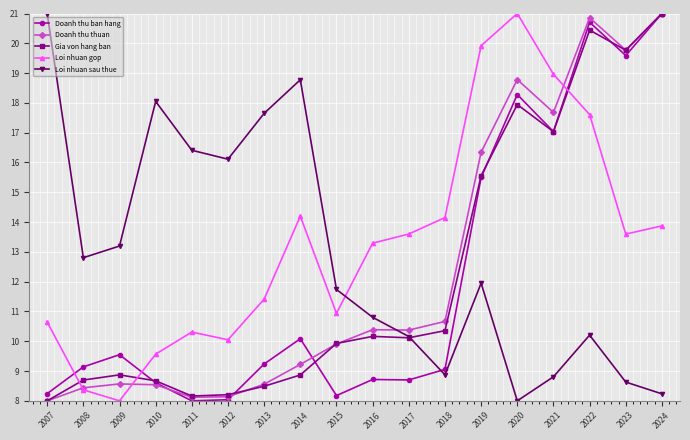

What is the value of the Loi nhuan gop point at the 18th from the left?

13.9